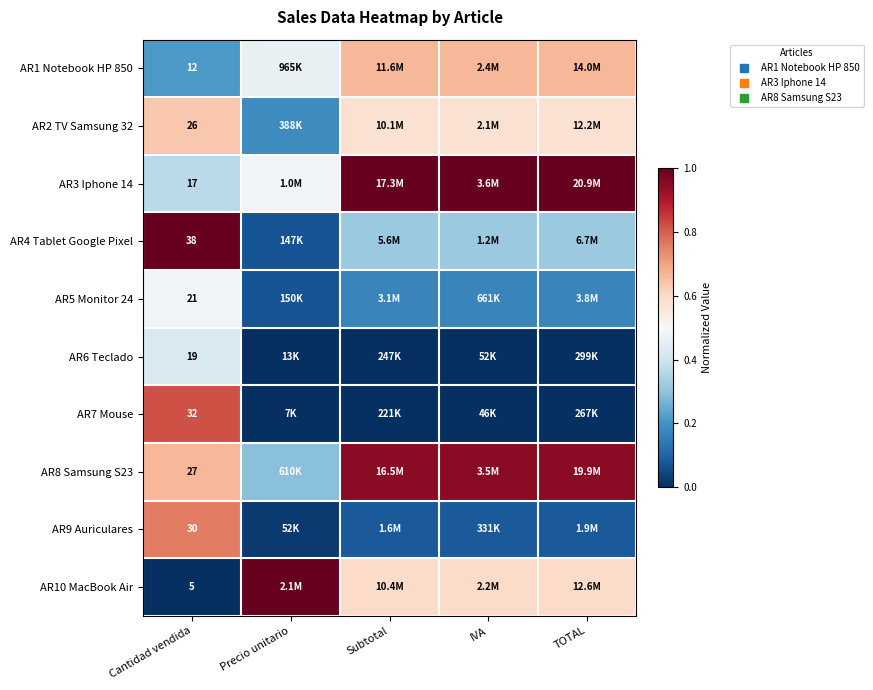

At which label does AR10 MacBook Air reach its minimum?

Cantidad vendida